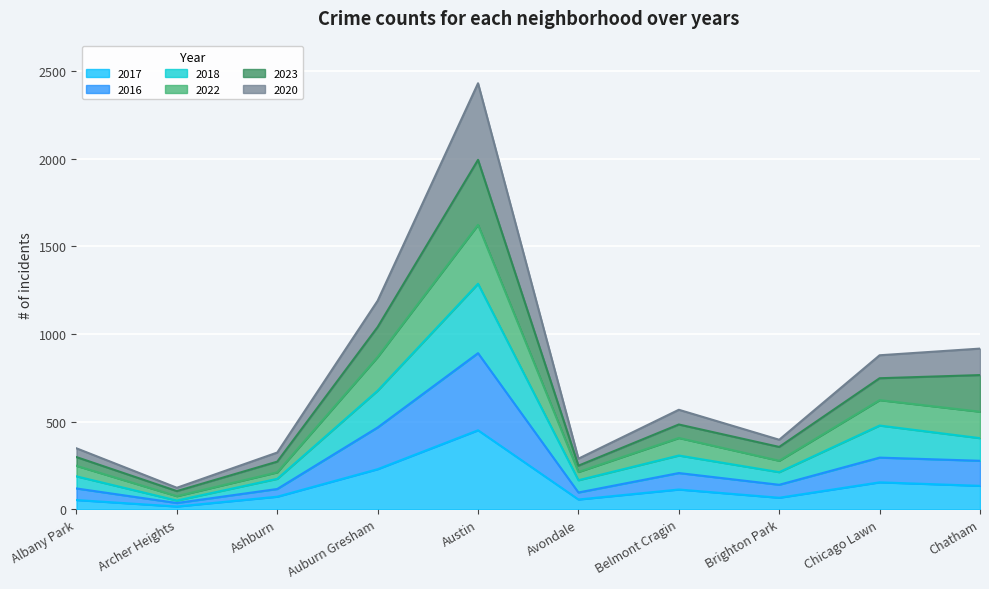

What is the total value across all series at Austin?

2430